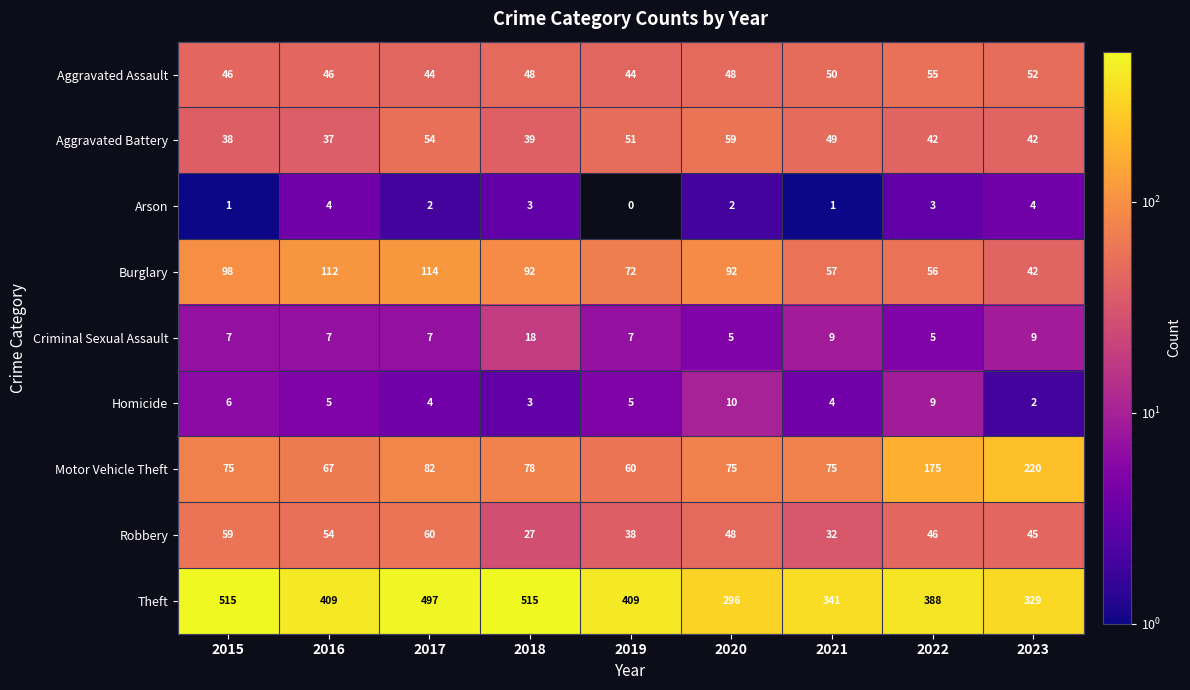

What is the sum of the Homicide values at 2021 and 2022?

13